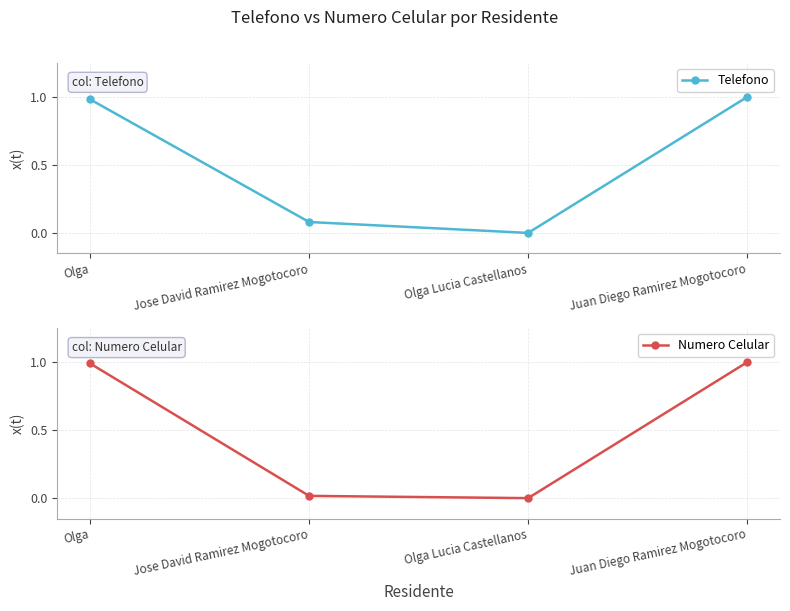

Rank the series by their maximum value, from highest to lowest.

Telefono, Numero Celular